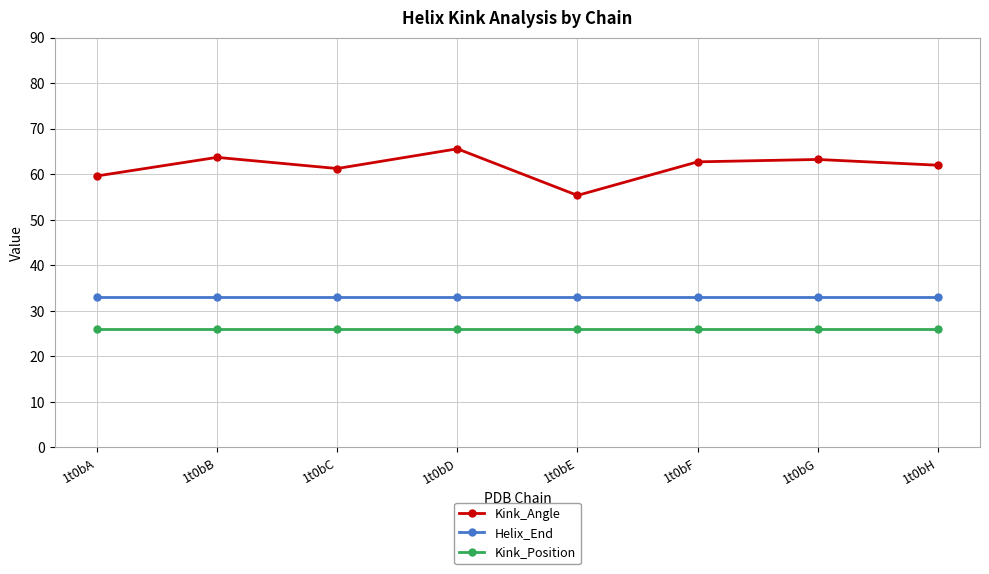

What is the highest value of the Kink_Position series?

26.0